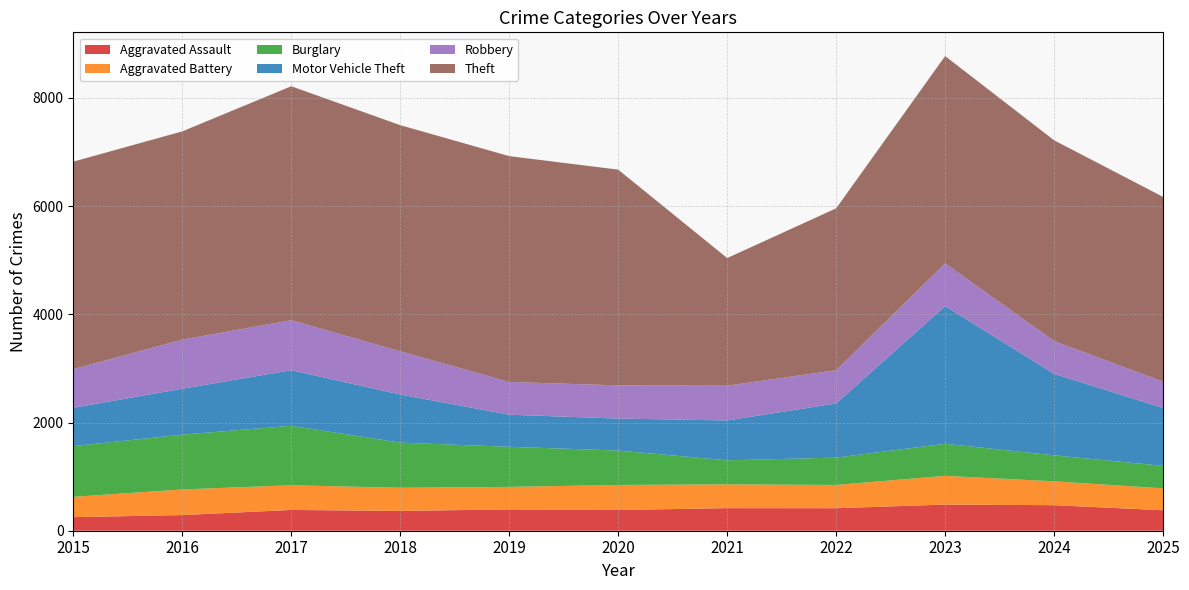

Reading left to right, what are all the values shown in this chart?

Aggravated Assault: 251	289	384	366	394	383	417	416	483	472	378
Aggravated Battery: 375	474	456	428	416	463	440	430	531	441	405
Burglary: 937	1013	1099	834	741	636	444	505	593	480	416
Motor Vehicle Theft: 709	848	1027	889	593	591	737	1001	2544	1505	1070
Robbery: 714	908	924	799	605	613	642	615	790	608	485
Theft: 3835	3848	4324	4179	4174	3987	2359	2991	3831	3709	3415